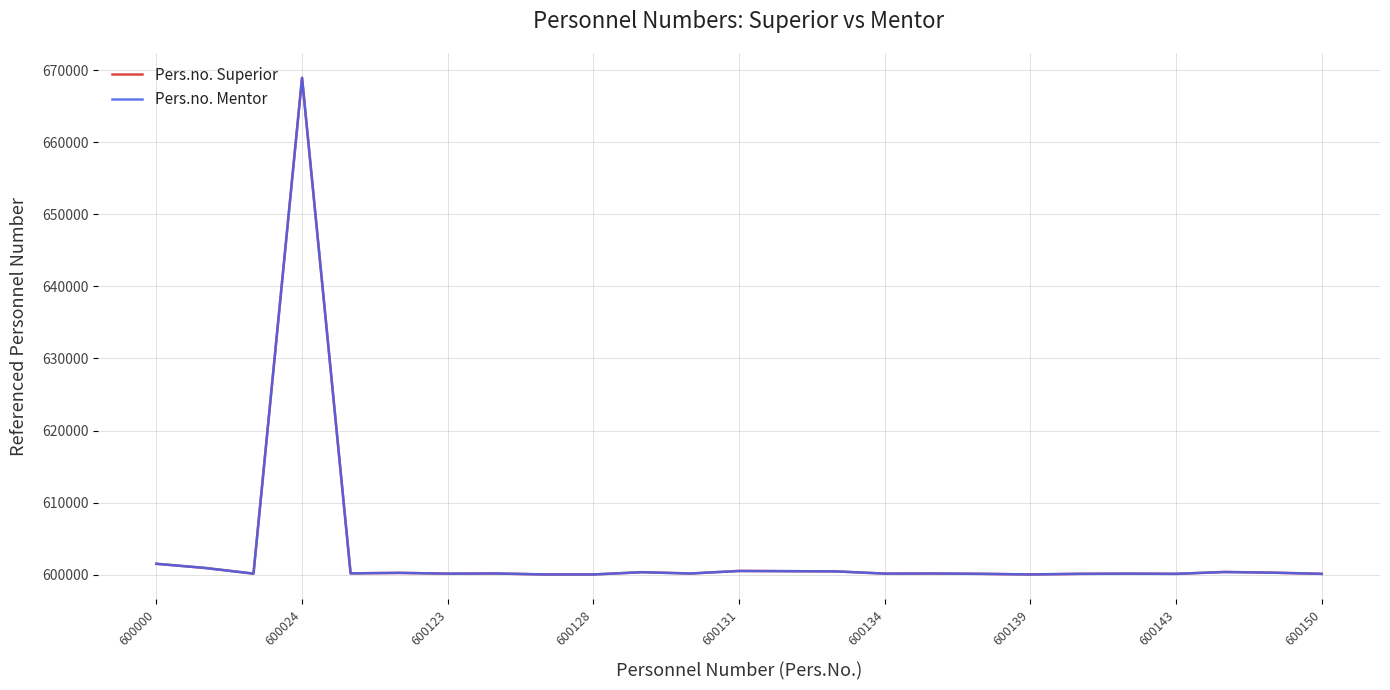

Does the chart display data point markers on the line(s)?

No